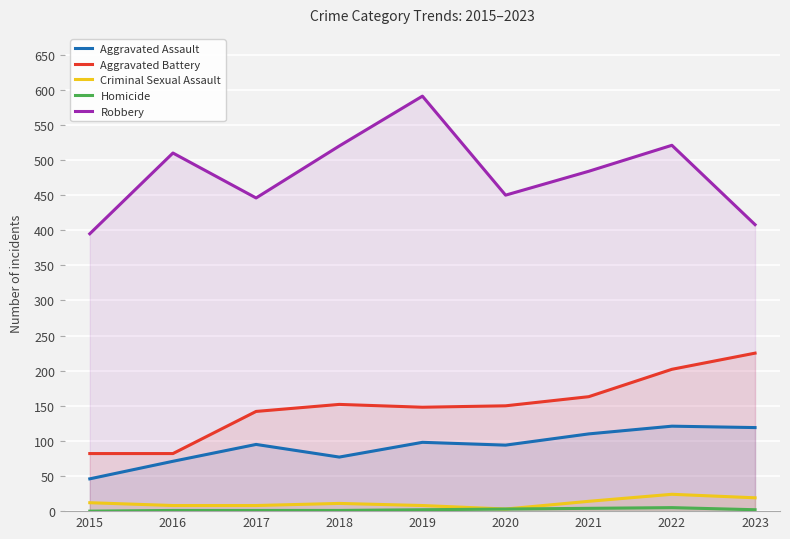

Reading left to right, extract all data points from this chart.

Aggravated Assault: 46	71	95	77	98	94	110	121	119
Aggravated Battery: 82	82	142	152	148	150	163	202	225
Criminal Sexual Assault: 12	8	8	11	8	3	14	24	19
Homicide: 0	1	1	1	2	3	4	5	2
Robbery: 395	510	446	520	591	450	484	521	408